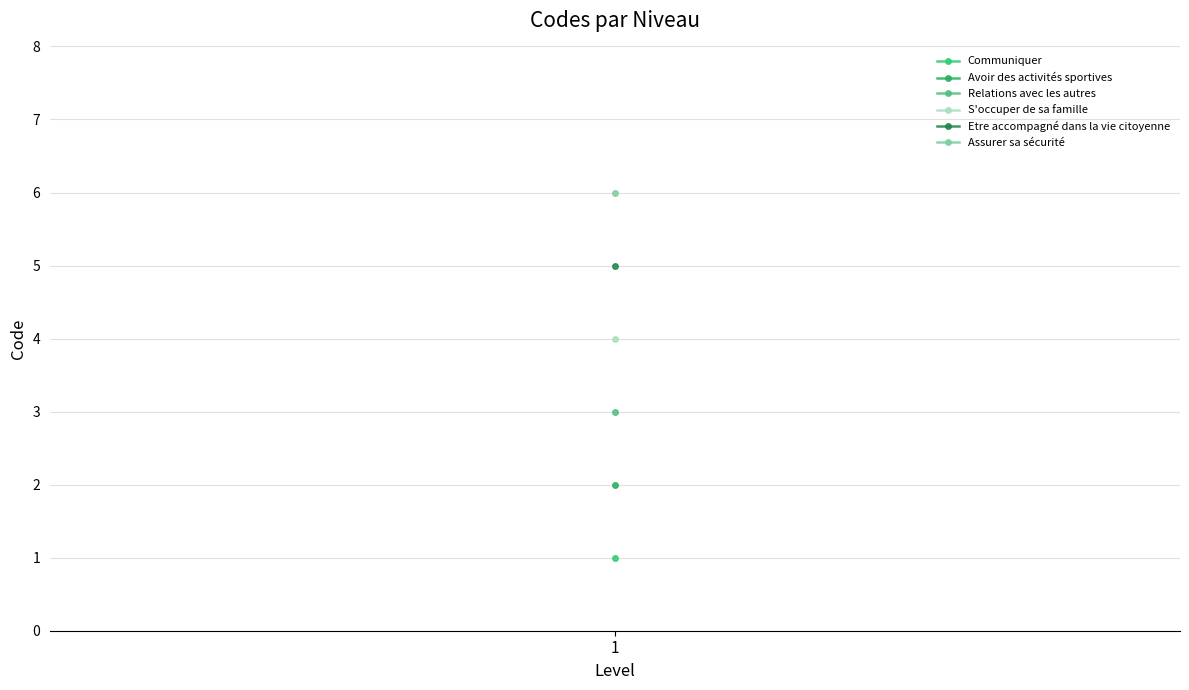

Is this an area chart (filled region under the line)?

No